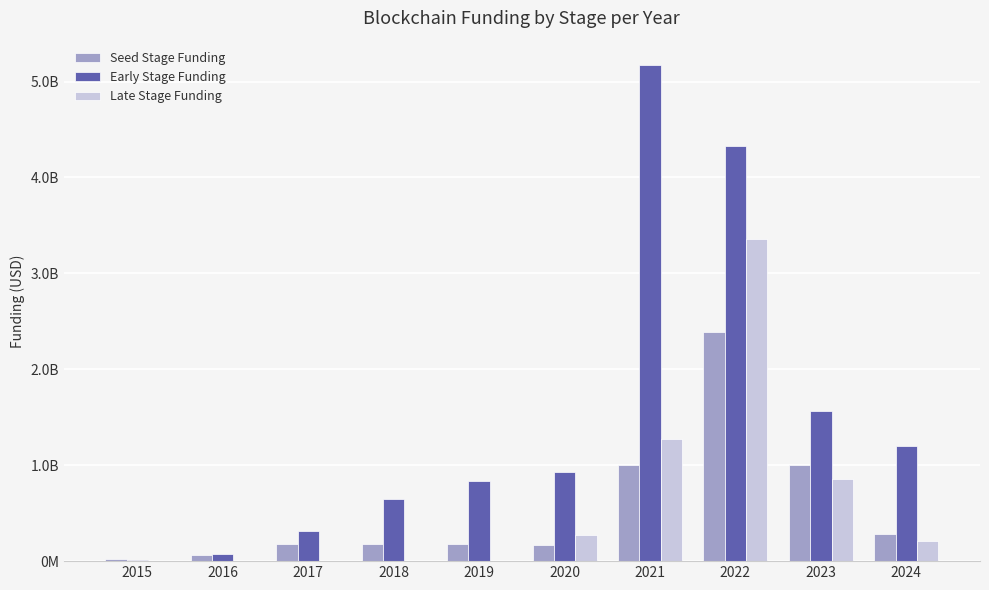

List the series in order of their peak value, lowest first.

Seed Stage Funding, Late Stage Funding, Early Stage Funding